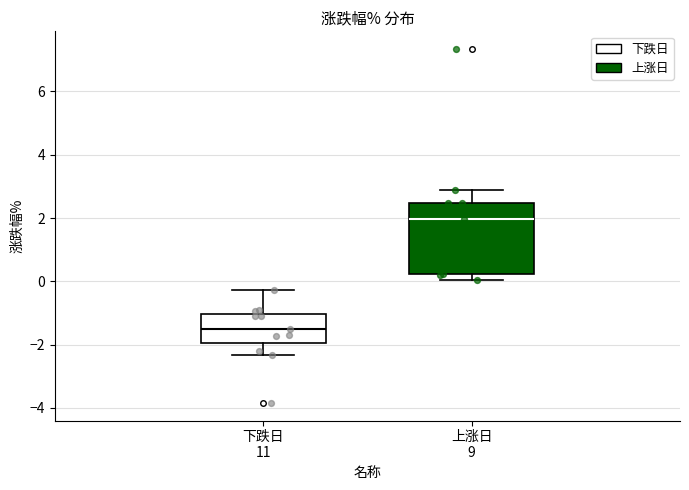

Which box has the highest median line?

上涨日 9